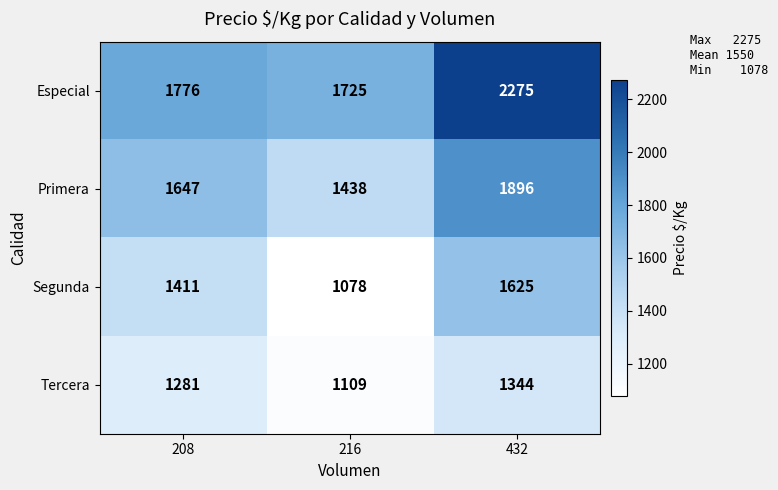

What is the sum of all Segunda values?

4114